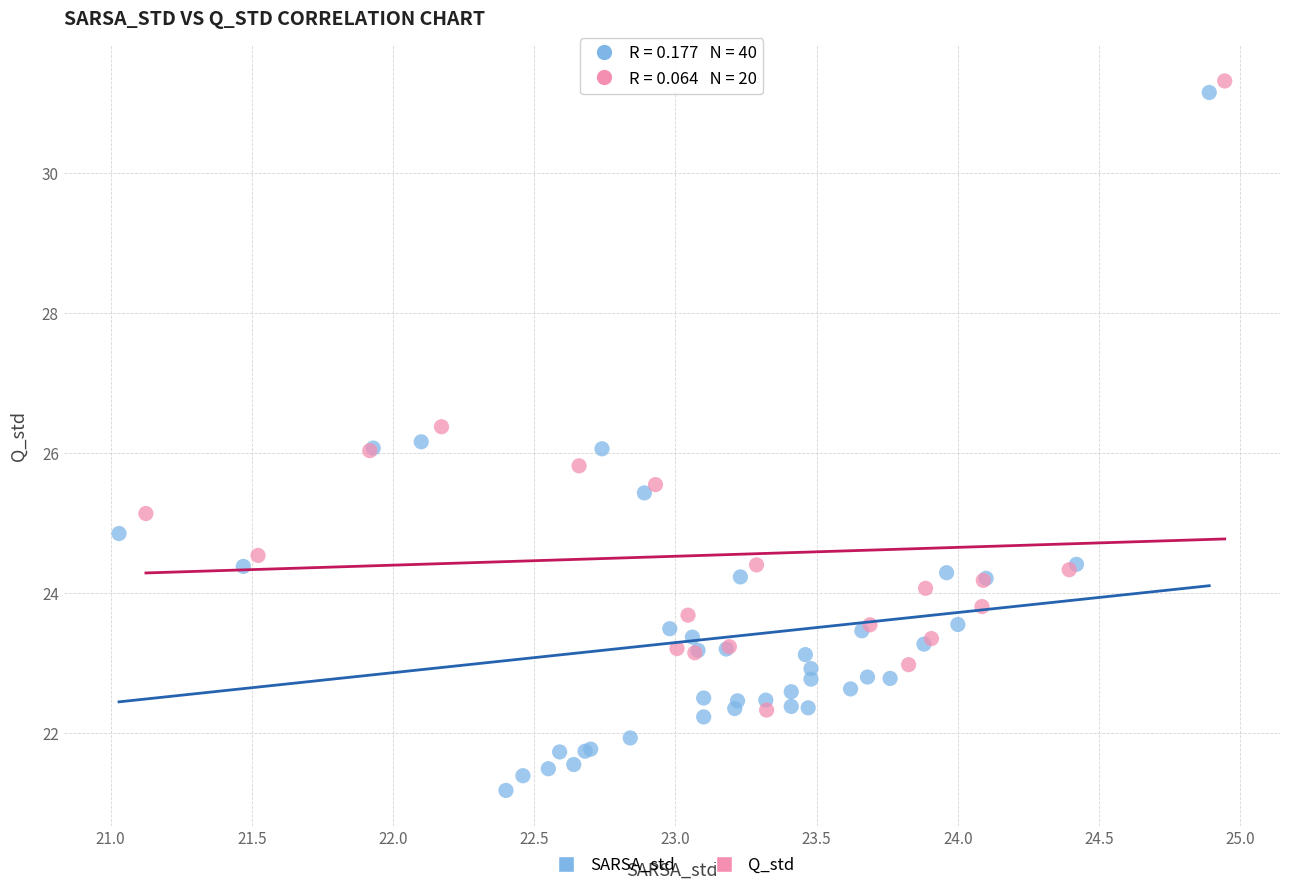

Which series has the largest Y range (max minus min)?

SARSA_std